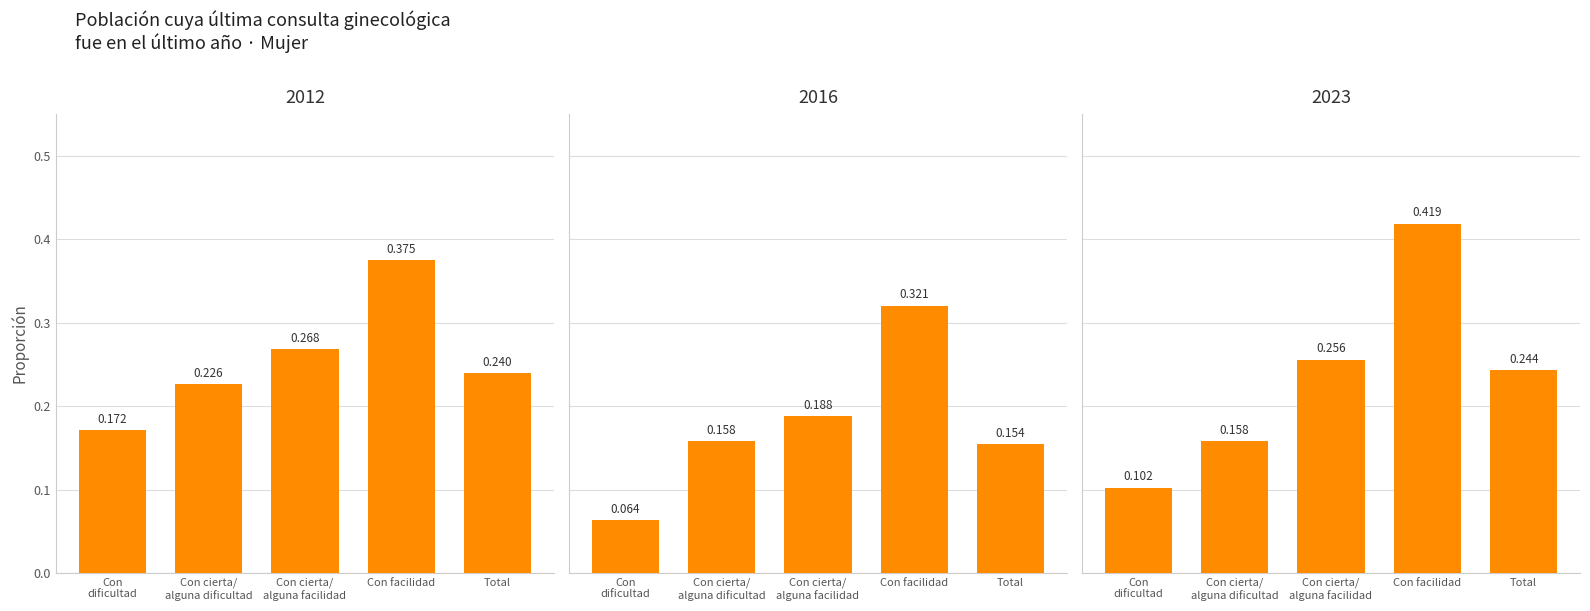

At which label is 2016 closest to 0?

Con dificultad